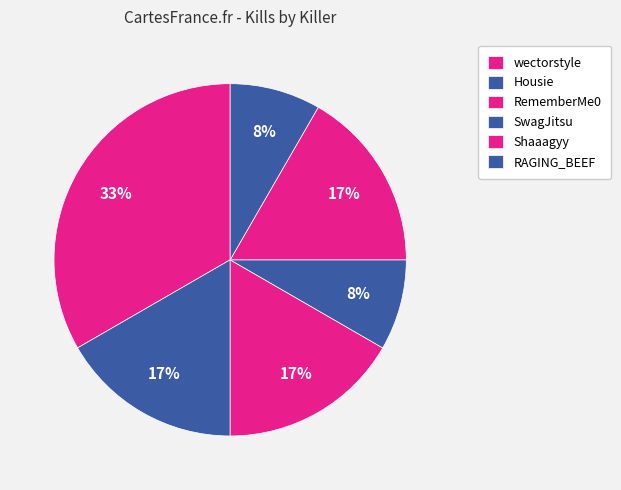

How many slices are in this pie chart?

6